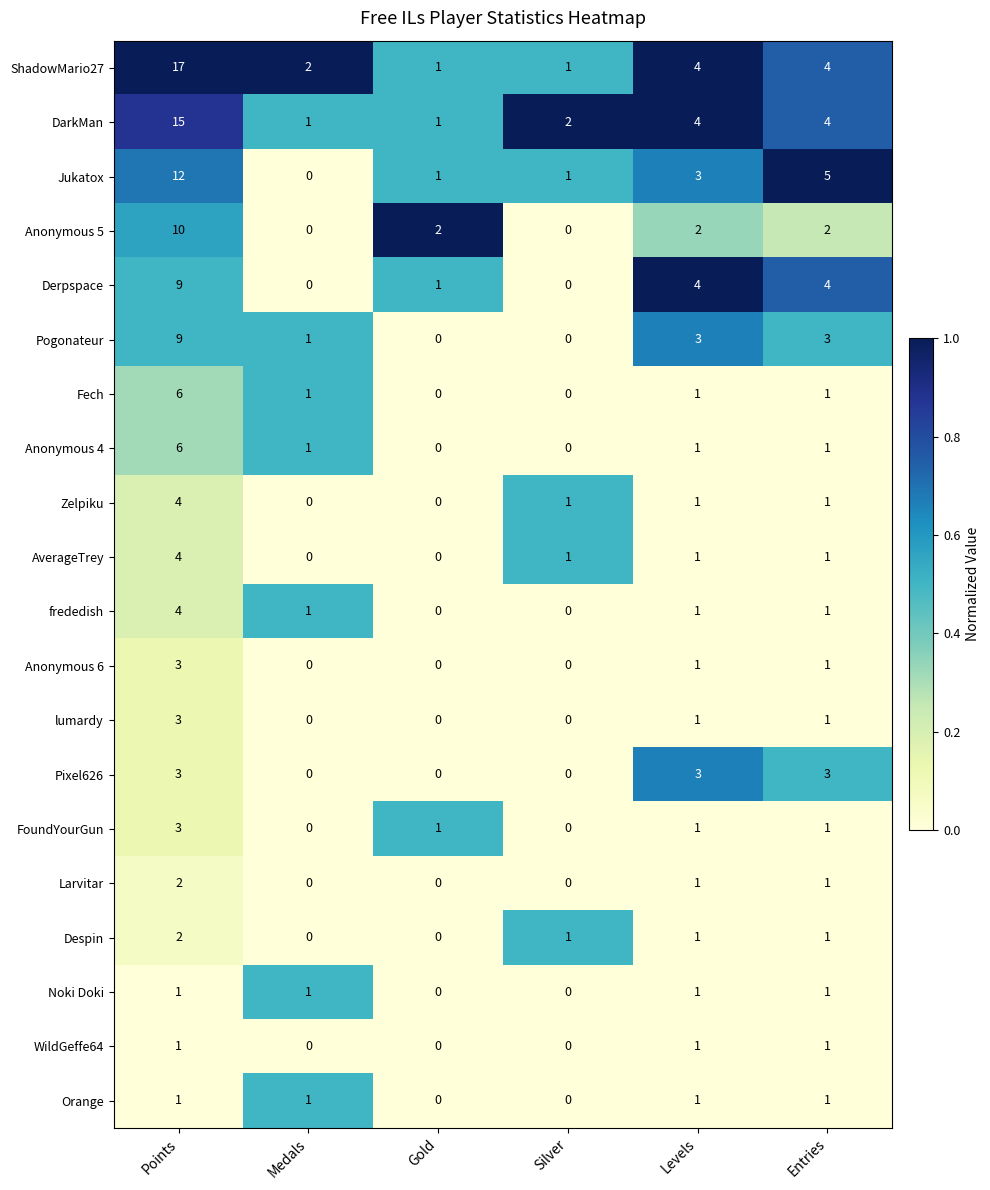

Where does the Jukatox series first go above 3?

Points